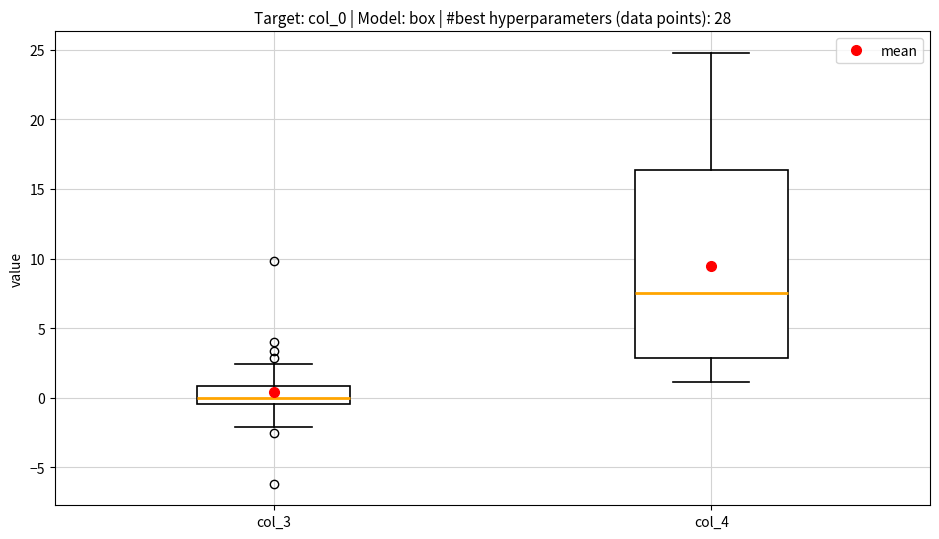

Where does the median line of the box for col_3 sit on the y-axis? The values are not printed on the chart, so give them approximately, as read against the axis.

0.0